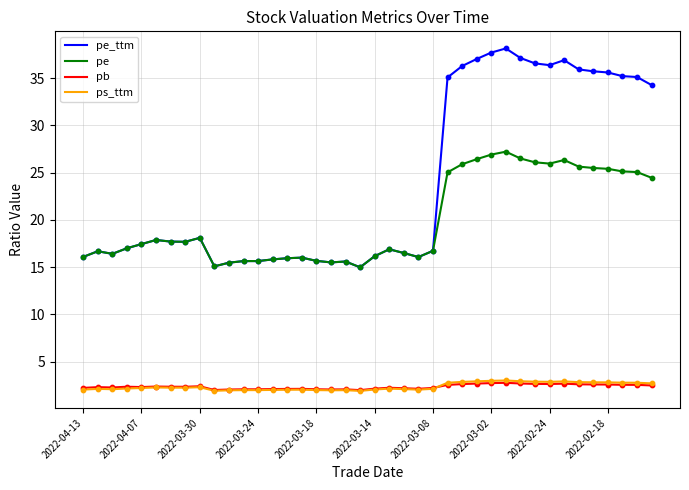

True or false: pe and ps_ttm cross at least once.

False